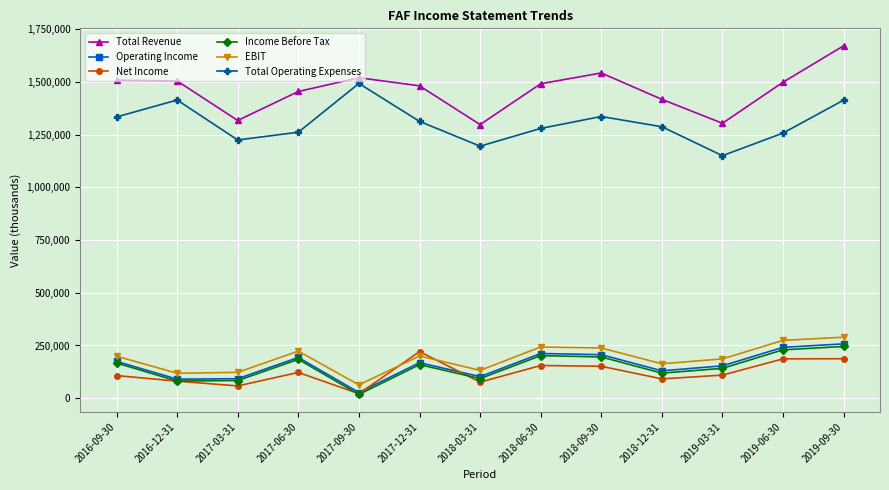

What is the lowest value of the Total Operating Expenses series?

1150000